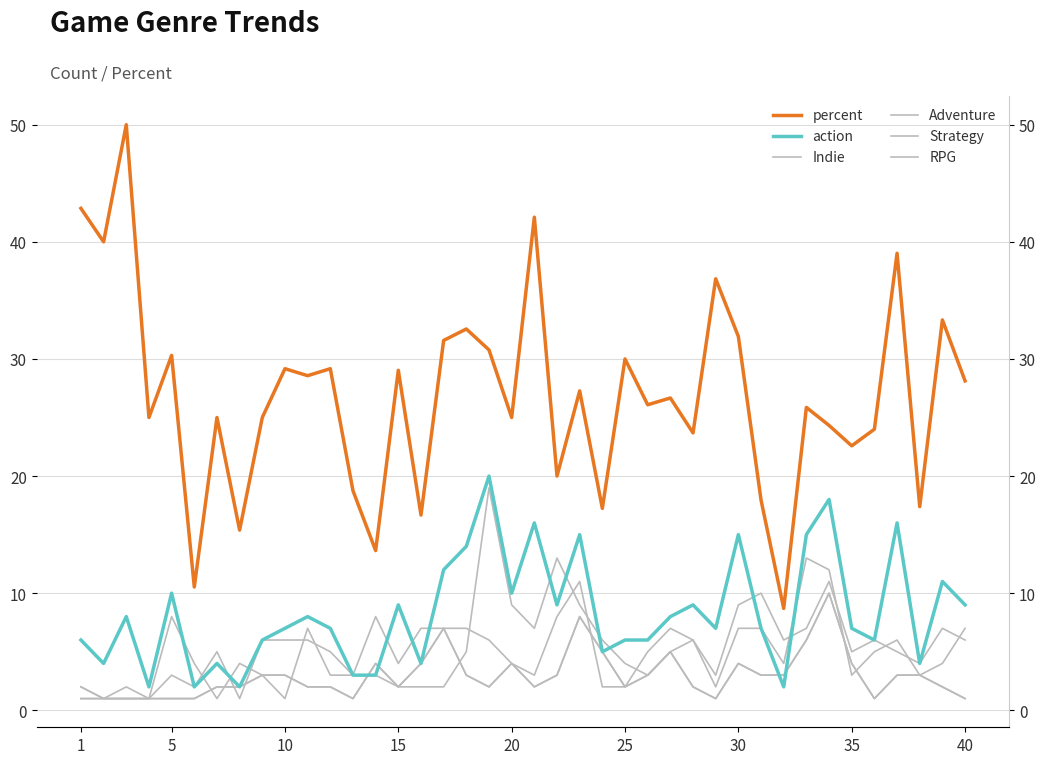

Count the number of data series in this chart.

6